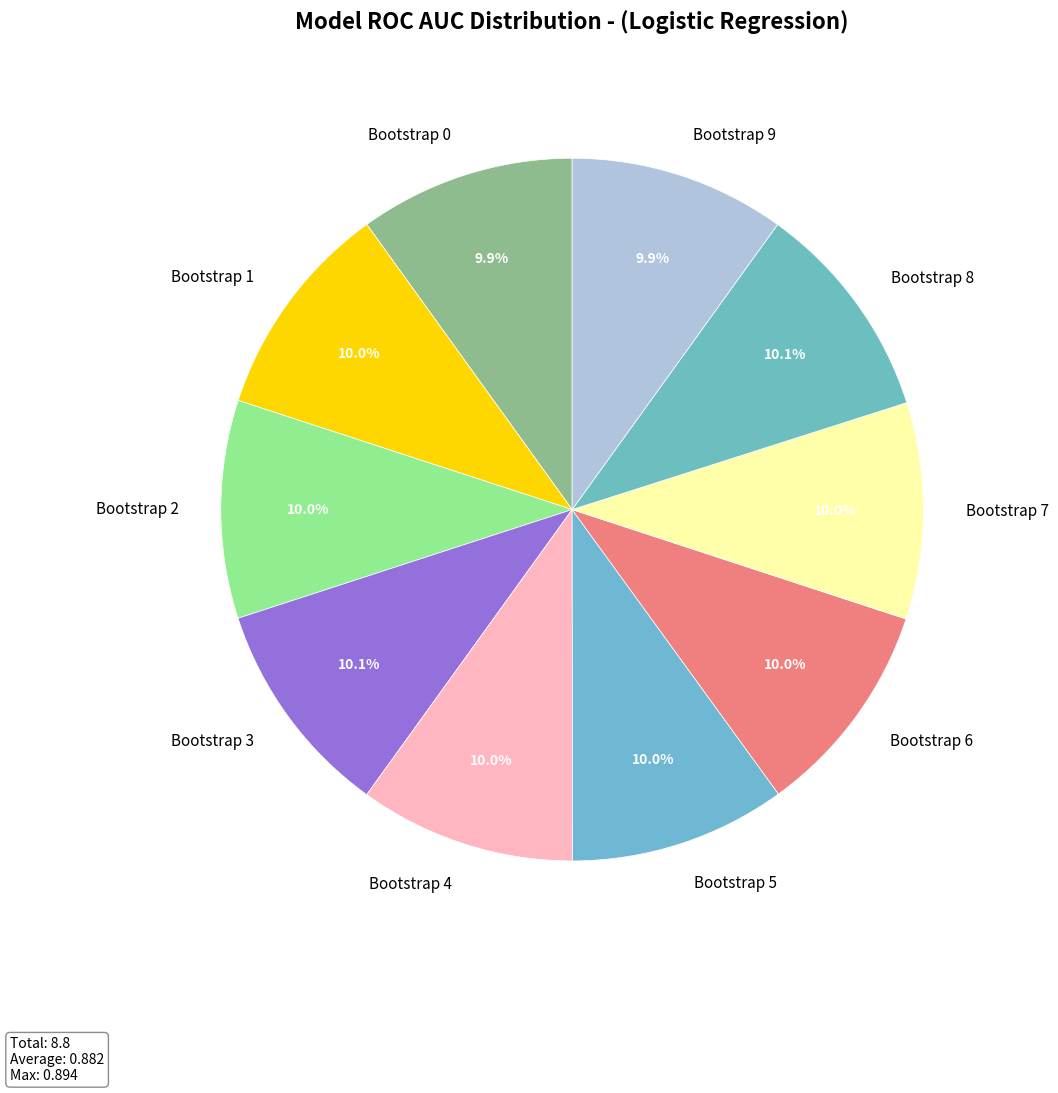

What percentage is NOT represented by Bootstrap 3?

89.9%